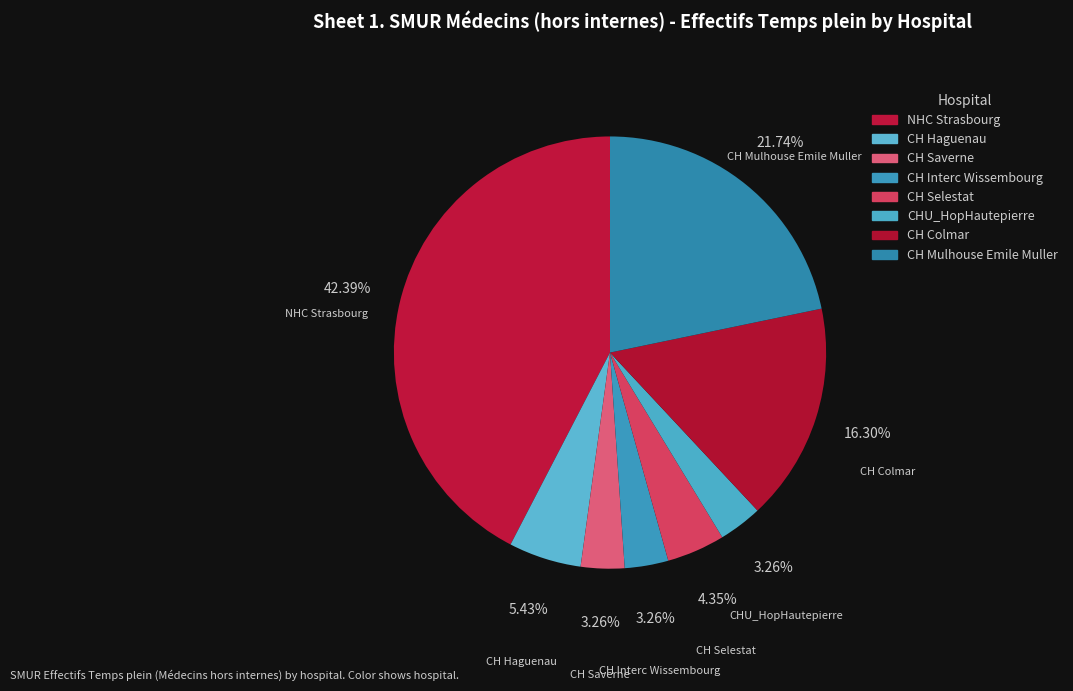

Count the number of slices in the pie.

8